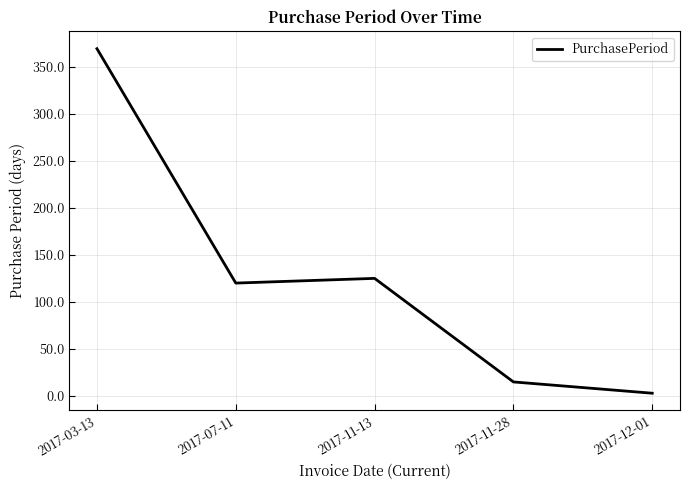

Does the chart have visible grid lines?

Yes